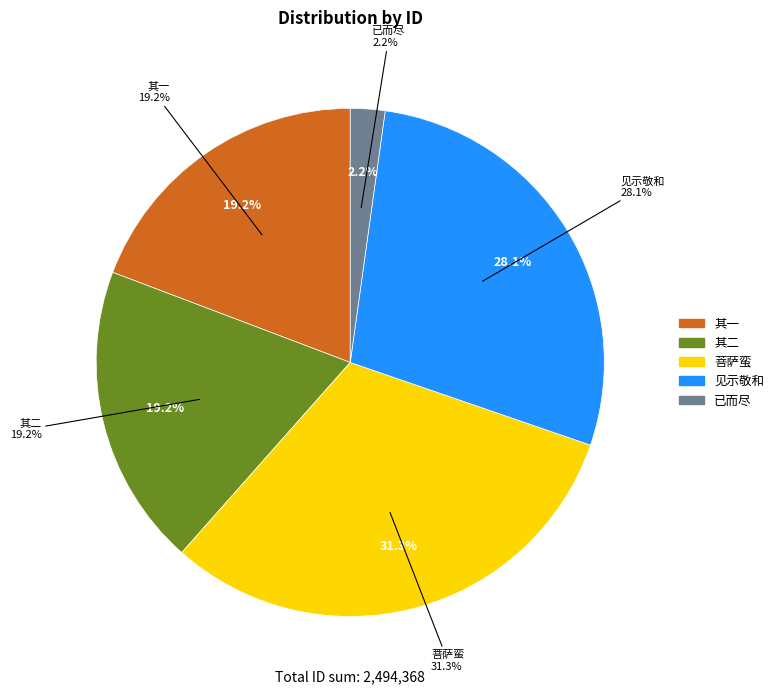

Is 菩萨蛮 题汪饮泉昉溪秋隐图 the majority of the pie?

No